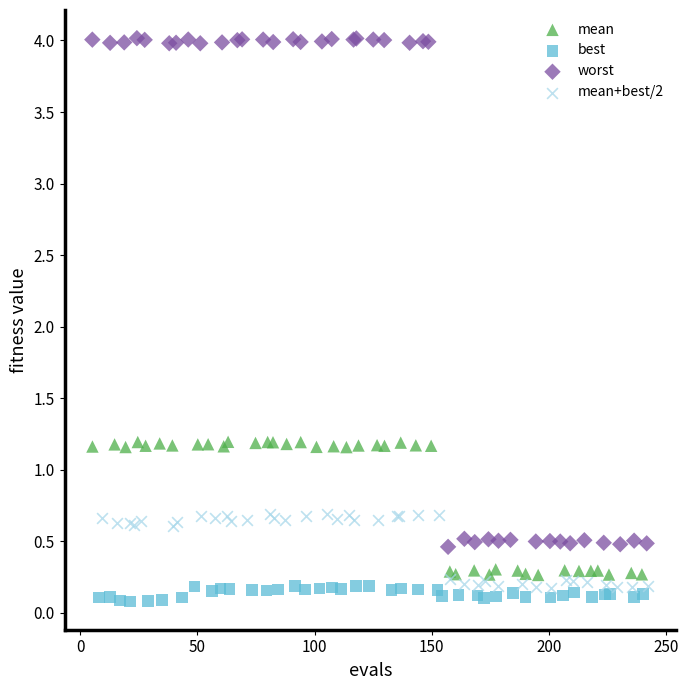

Which series has the widest spread of Y values?

worst